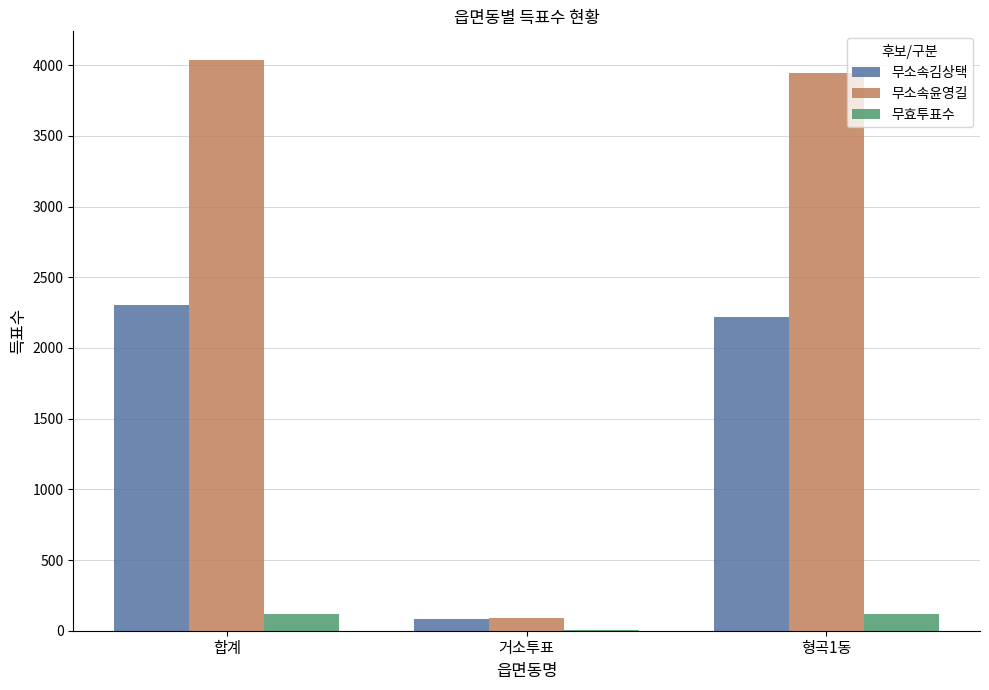

Count the number of categories in the chart.

3